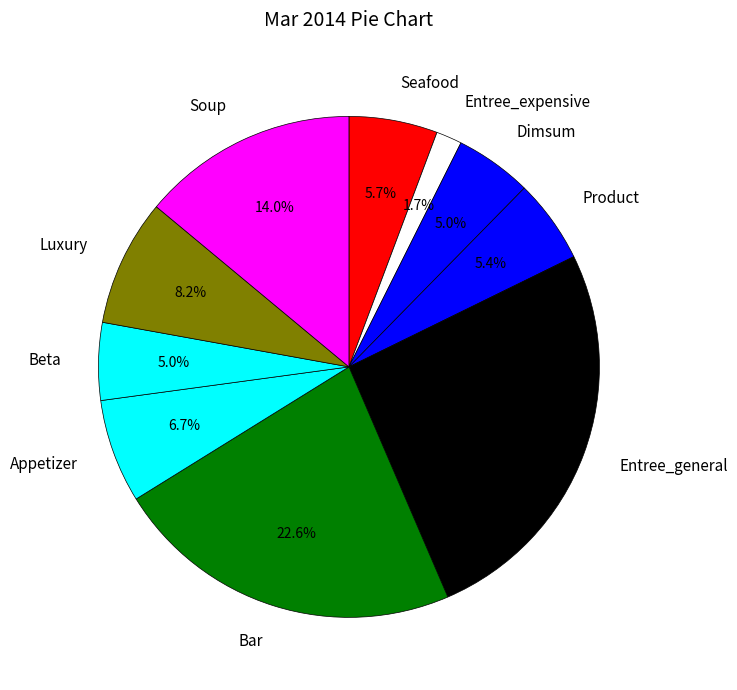

Which slice is the largest?

Entree_general